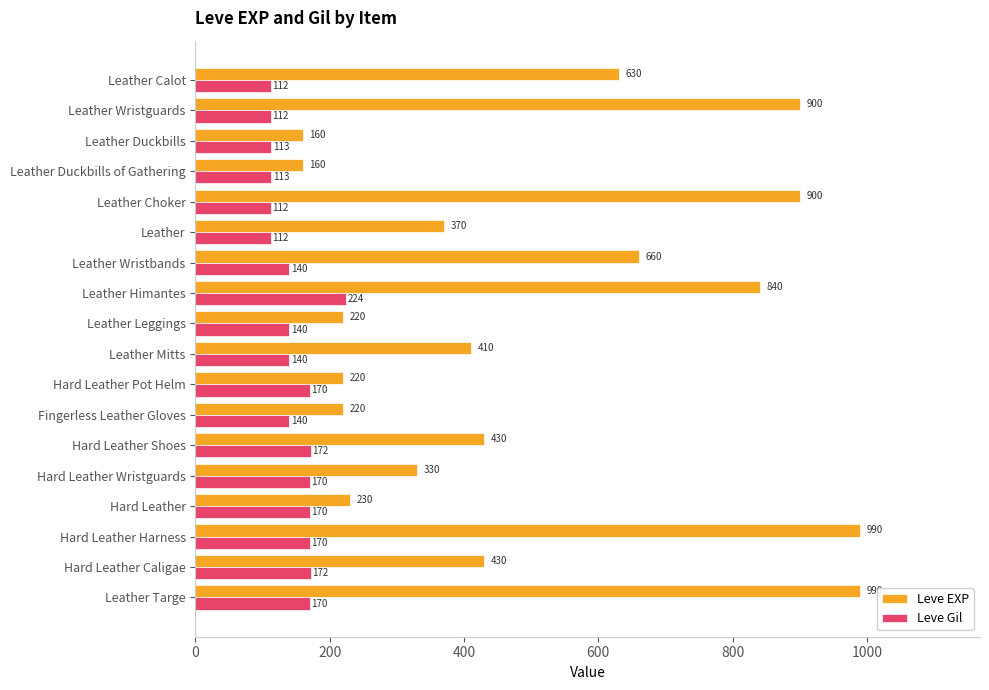

At how many categories does at least one series exceed 742?

5